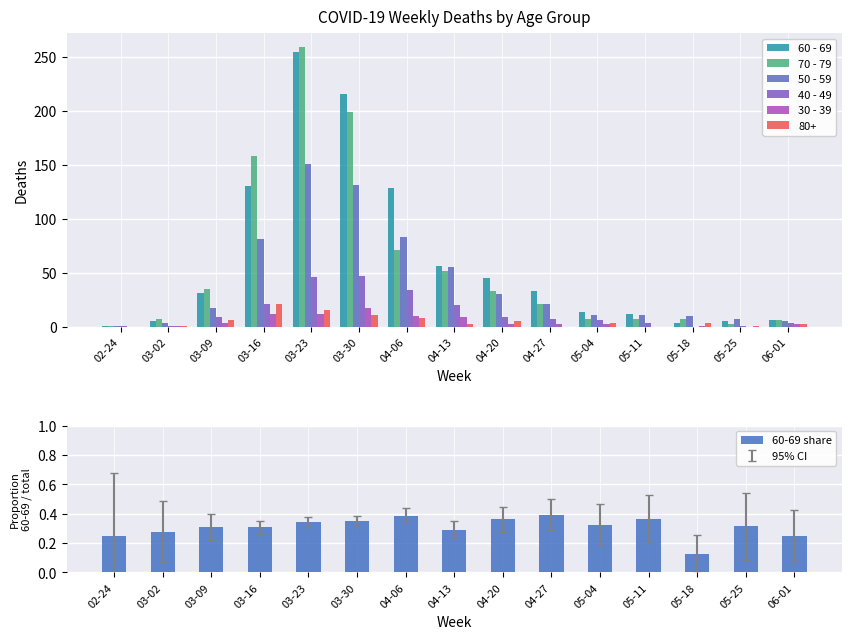

Where is 50 - 59 nearest to the value 76?

03-16